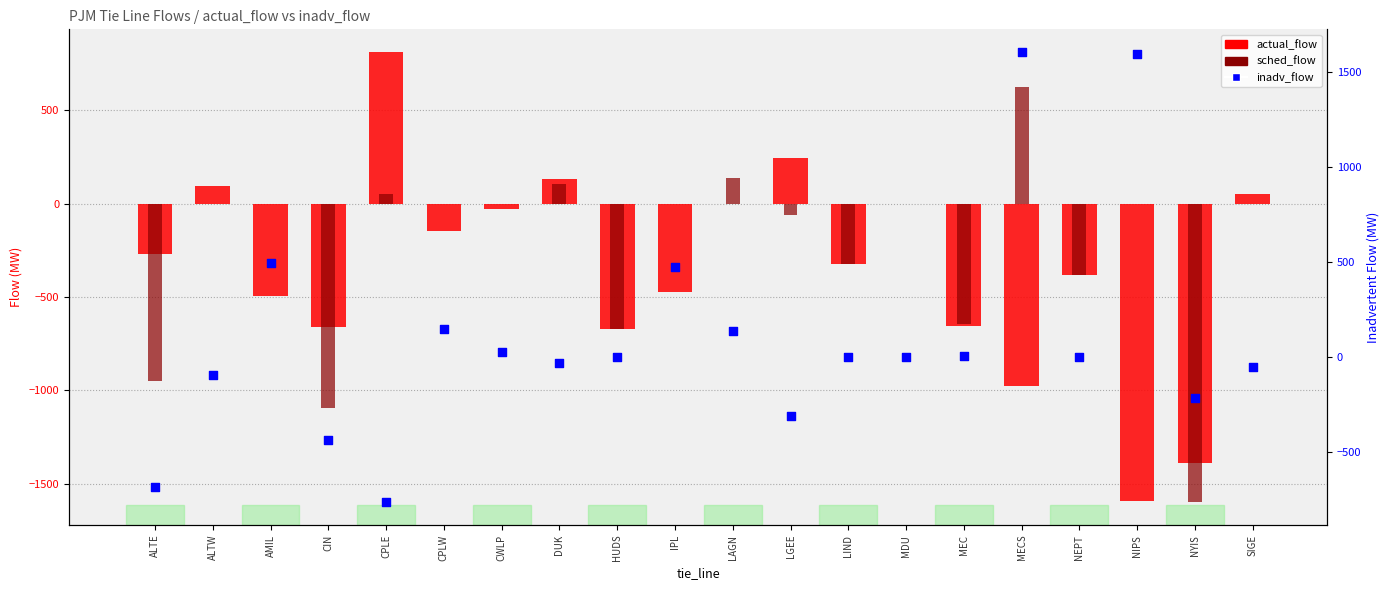

Which series has the largest Y range (max minus min)?

actual_flow